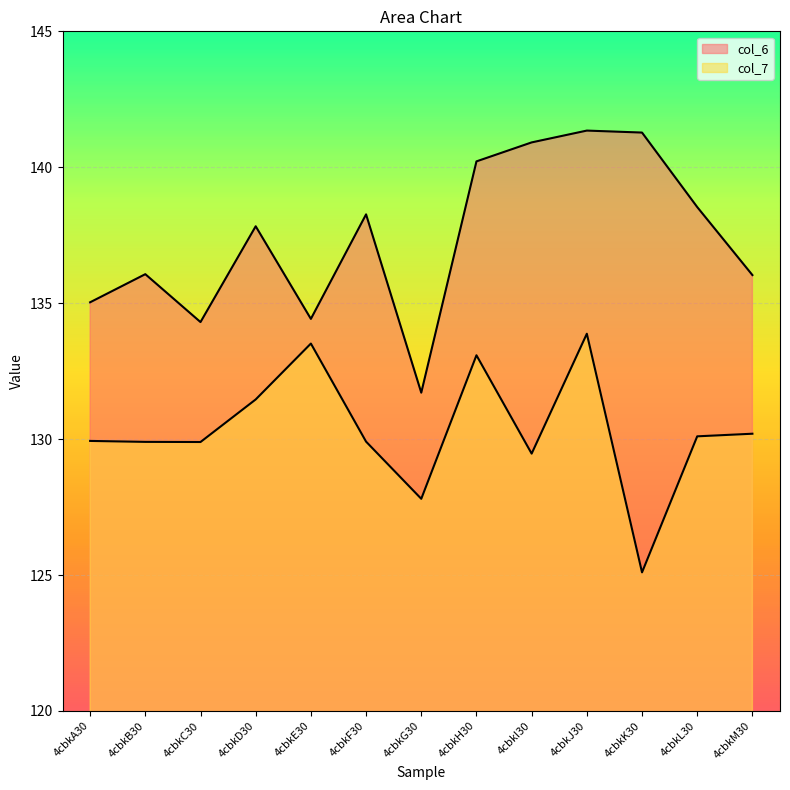

Is it true that col_7 equals 219.5 at 4cbkC30?

False